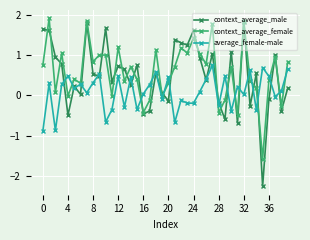

What is the smallest value displayed?

-2.3